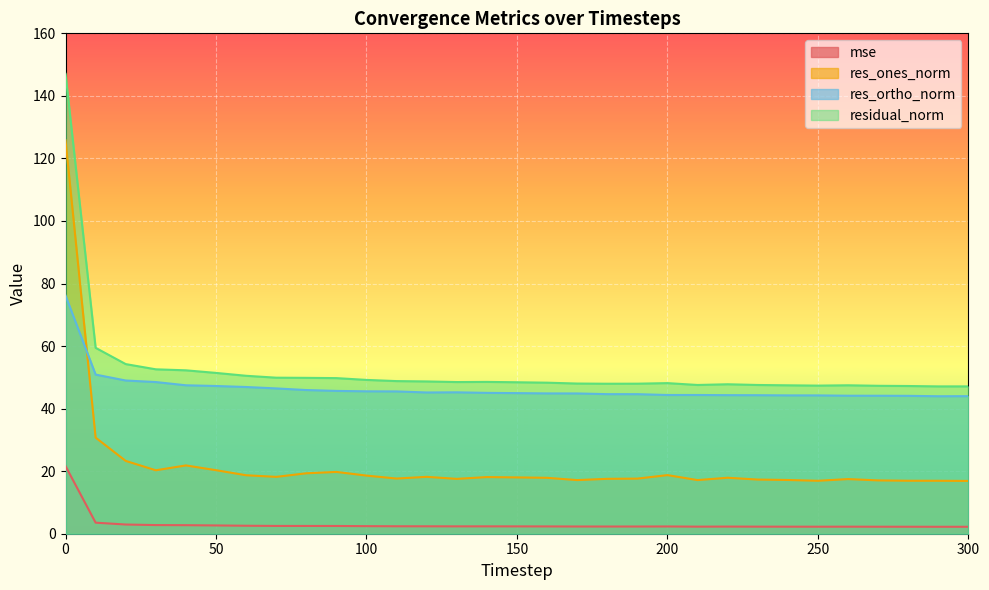

Reading left to right, extract all data points from this chart.

mse: 0=21.6	10=3.5	20=2.9	30=2.8	40=2.7	50=2.6	60=2.6	70=2.5	80=2.5	90=2.5	100=2.4	110=2.4	120=2.4	130=2.4	140=2.4	150=2.3	160=2.3	170=2.3	180=2.3	190=2.3	200=2.3	210=2.3	220=2.3	230=2.3	240=2.3	250=2.2	260=2.3	270=2.2	280=2.2	290=2.2	300=2.2
res_ones_norm: 0=125.8	10=30.7	20=23.3	30=20.3	40=21.8	50=20.3	60=18.7	70=18.2	80=19.3	90=19.8	100=18.6	110=17.6	120=18.2	130=17.5	140=18.1	150=18.0	160=17.9	170=17.1	180=17.6	190=17.6	200=18.7	210=17.1	220=17.9	230=17.3	240=17.2	250=16.9	260=17.5	270=17.0	280=16.9	290=16.9	300=16.9
res_ortho_norm: 0=76.2	10=50.9	20=49.0	30=48.5	40=47.5	50=47.2	60=46.9	70=46.5	80=45.9	90=45.7	100=45.5	110=45.5	120=45.2	130=45.2	140=45.0	150=45.0	160=44.9	170=44.9	180=44.6	190=44.6	200=44.4	210=44.4	220=44.3	230=44.3	240=44.2	250=44.2	260=44.1	270=44.1	280=44.1	290=44.0	300=44.0
residual_norm: 0=147.1	10=59.4	20=54.2	30=52.6	40=52.2	50=51.4	60=50.5	70=49.9	80=49.8	90=49.8	100=49.2	110=48.8	120=48.7	130=48.5	140=48.5	150=48.4	160=48.3	170=48.0	180=48.0	190=48.0	200=48.2	210=47.6	220=47.8	230=47.6	240=47.5	250=47.4	260=47.5	270=47.3	280=47.2	290=47.1	300=47.1